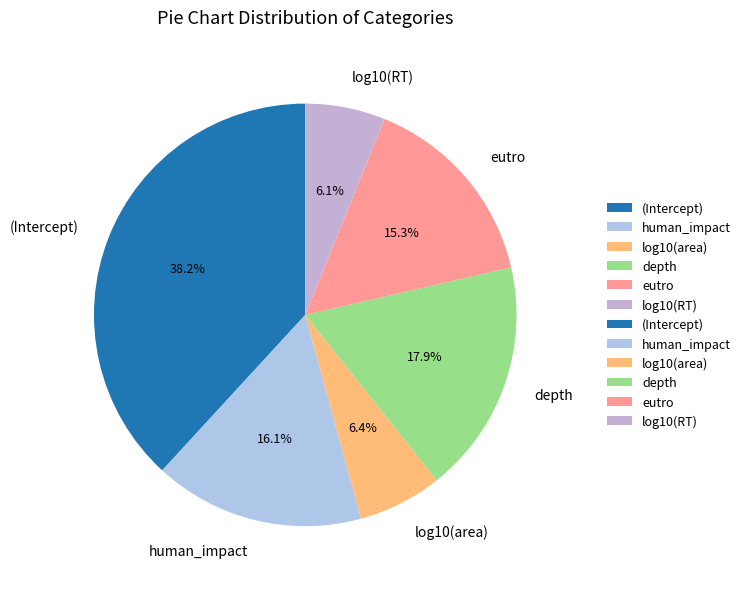

How much of the chart is everything except log10(RT)?

93.9%